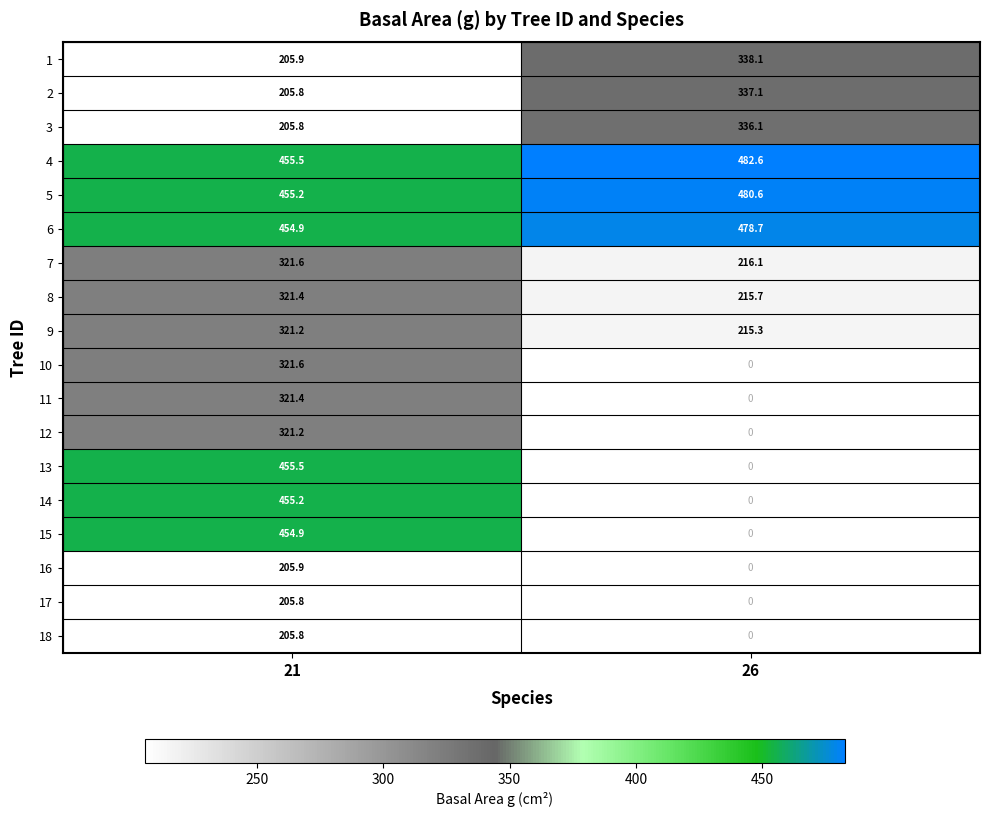

Count the number of data series in this chart.

18